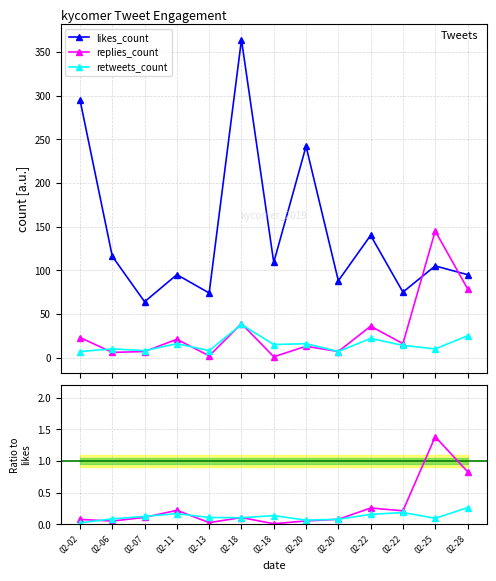

Reading left to right, extract all data points from this chart.

likes_count: 295.0	116.0	64.0	95.0	74.0	364.0	109.0	242.0	88.0	140.0	75.0	105.0	95.0
replies_count: 23.0	6.0	7.0	21.0	2.0	39.0	1.0	13.0	7.0	36.0	16.0	145.0	79.0
retweets_count: 7.0	10.0	8.0	16.0	8.0	38.0	15.0	16.0	7.0	22.0	14.0	10.0	25.0
replies / likes: 0.1	0.1	0.1	0.2	0.0	0.1	0.0	0.1	0.1	0.3	0.2	1.4	0.8
retweets / likes: 0.0	0.1	0.1	0.2	0.1	0.1	0.1	0.1	0.1	0.2	0.2	0.1	0.3